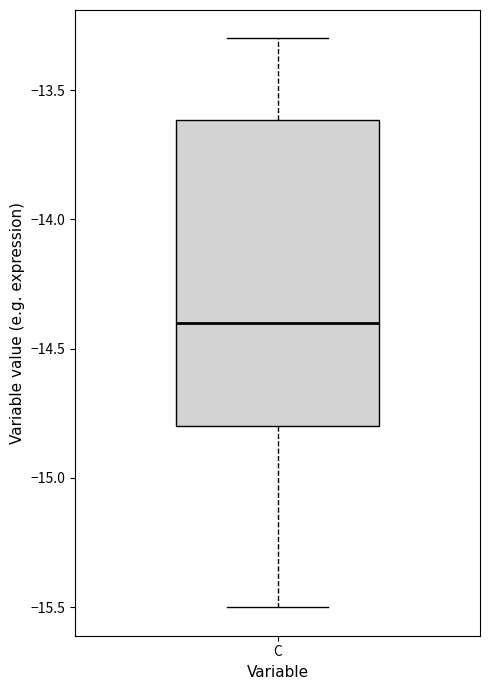

Read this box plot against the y-axis: the position of the median line, the range covered by the box, and the ends of both whiskers. The values are not printed on the chart, so give them approximately, as read against the axis.

median -14.4, box -14.8 to -13.6, whiskers -15.5 to -13.3